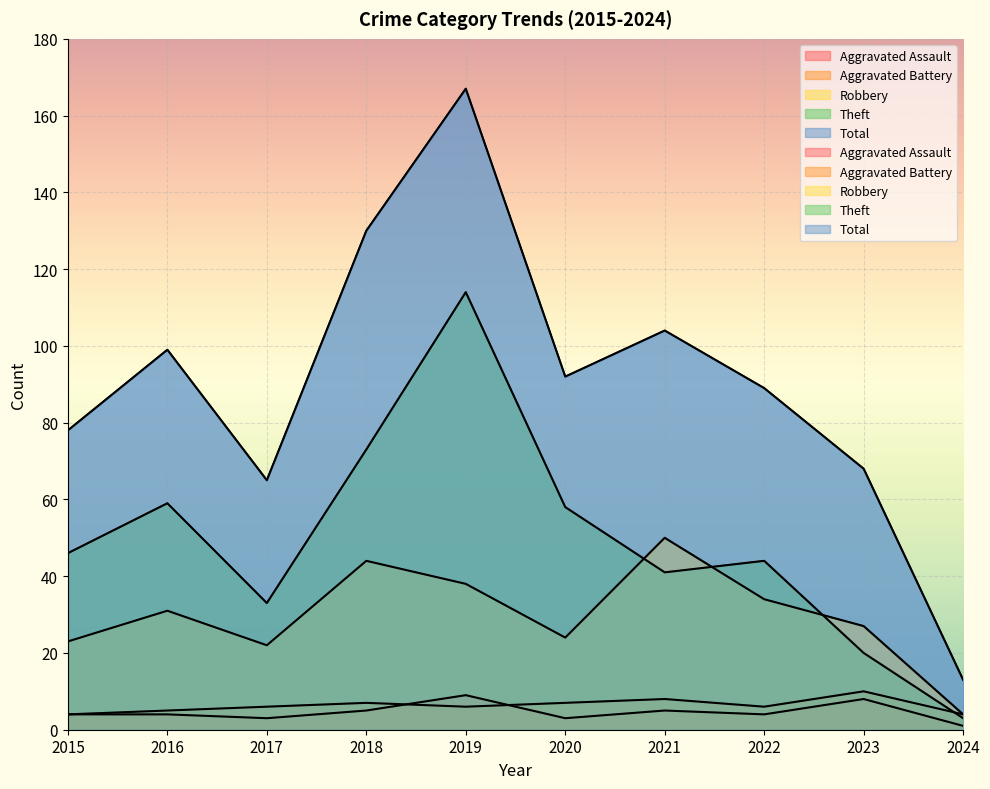

At which label does Robbery first exceed 31?

2018